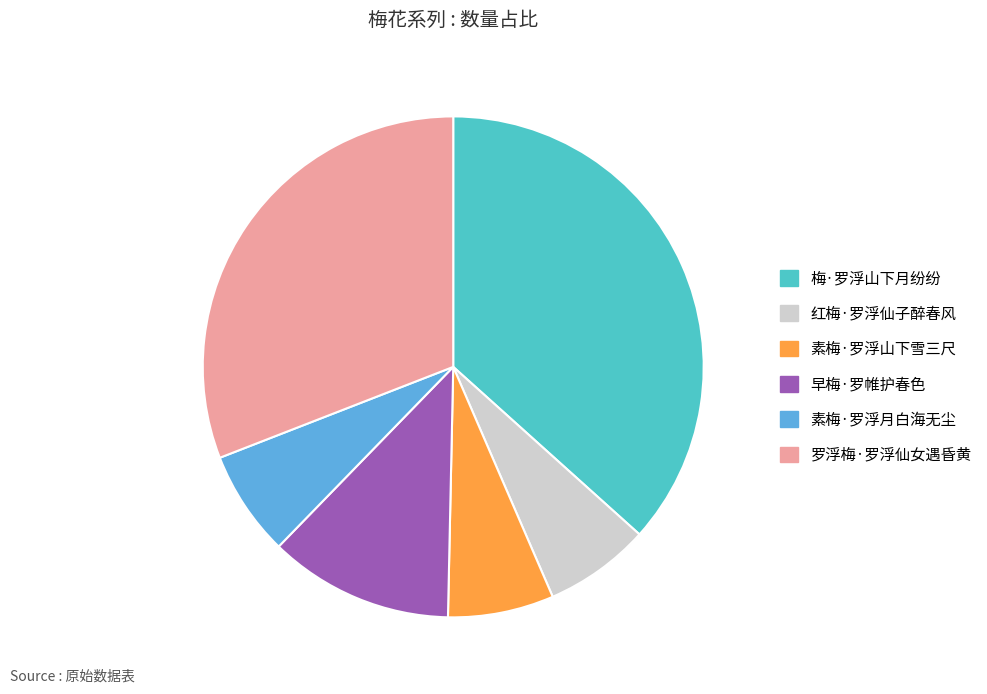

Do 素梅·罗浮月白海无尘 and 素梅·罗浮山下雪三尺 together represent more than half of the pie?

No